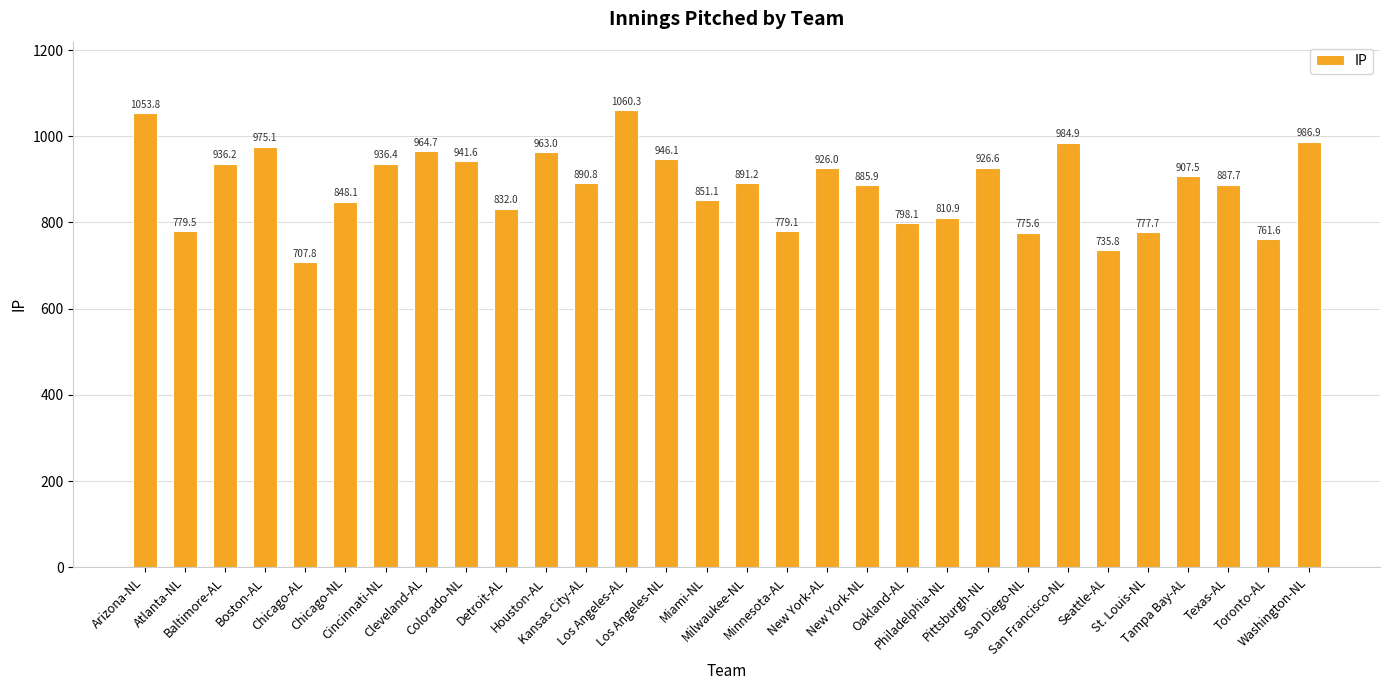

Rank the categories by value from lowest to highest.

Chicago-AL, Seattle-AL, Toronto-AL, San Diego-NL, St. Louis-NL, Minnesota-AL, Atlanta-NL, Oakland-AL, Philadelphia-NL, Detroit-AL, Chicago-NL, Miami-NL, New York-NL, Texas-AL, Kansas City-AL, Milwaukee-NL, Tampa Bay-AL, New York-AL, Pittsburgh-NL, Baltimore-AL, Cincinnati-NL, Colorado-NL, Los Angeles-NL, Houston-AL, Cleveland-AL, Boston-AL, San Francisco-NL, Washington-NL, Arizona-NL, Los Angeles-AL